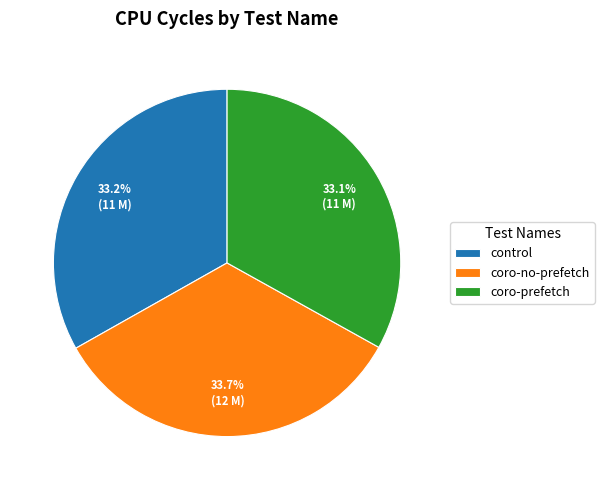

What is the largest slice in the pie chart?

coro-no-prefetch